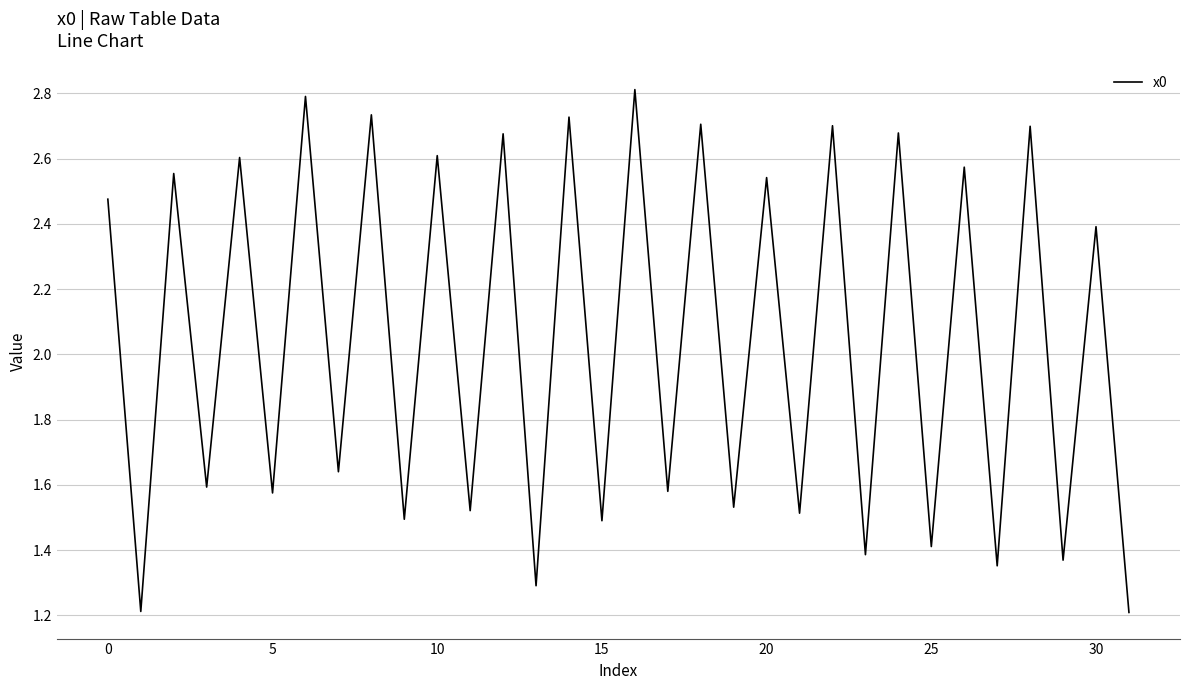

What is the average value?

2.0